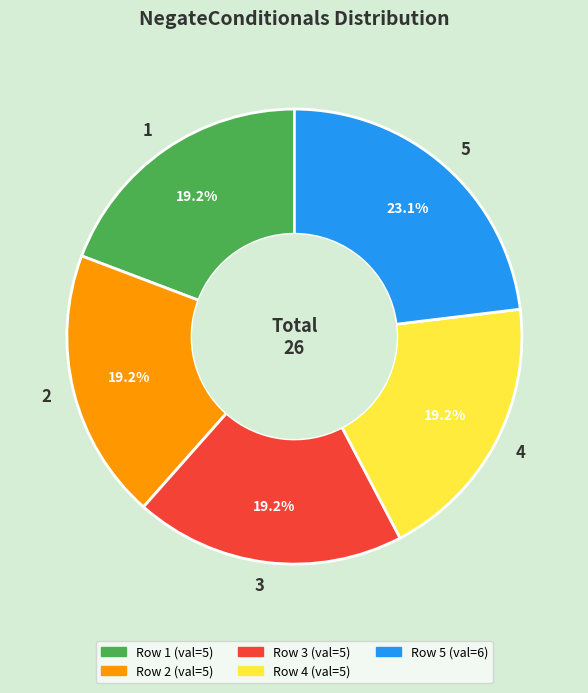

Combined, do 2 and 1 account for over 50%?

No